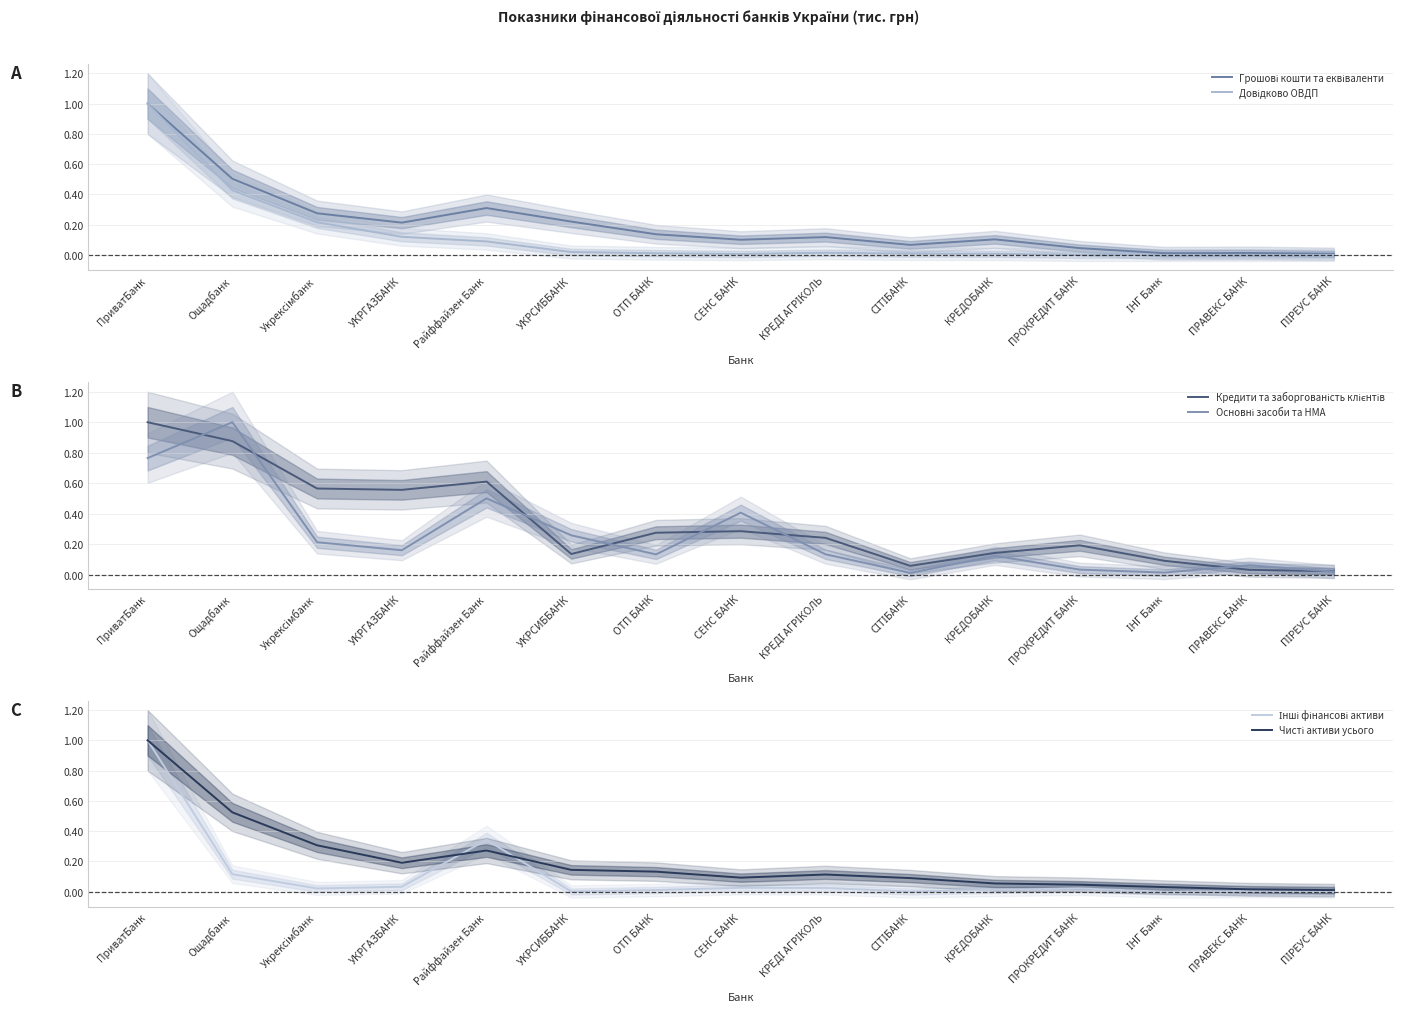

Does the chart display data point markers on the line(s)?

No